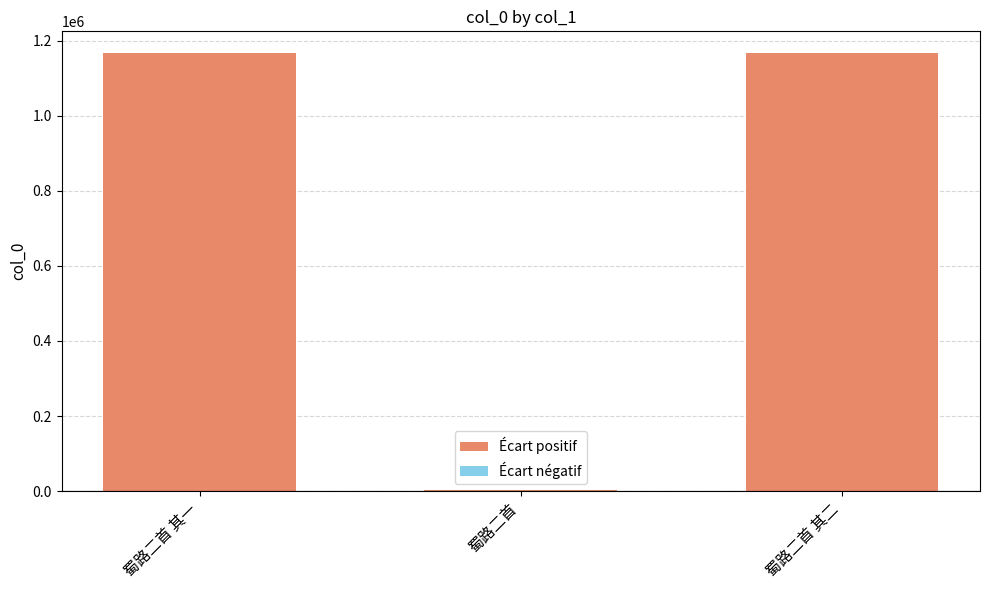

Where is the data nearest to the value 584211?

蜀路二首 其一